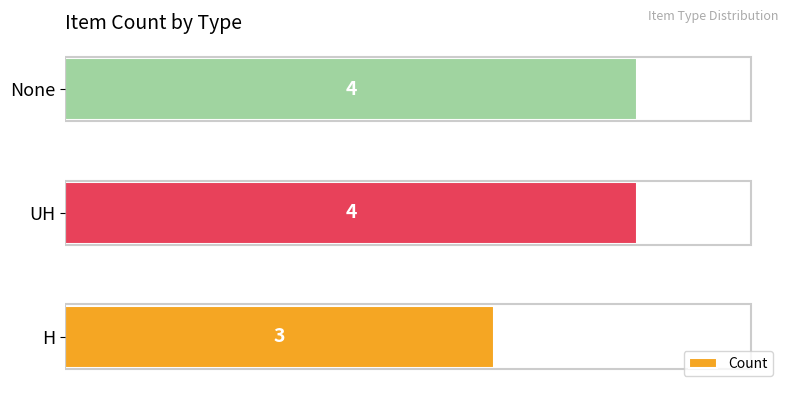

What is the maximum value shown in the chart?

4